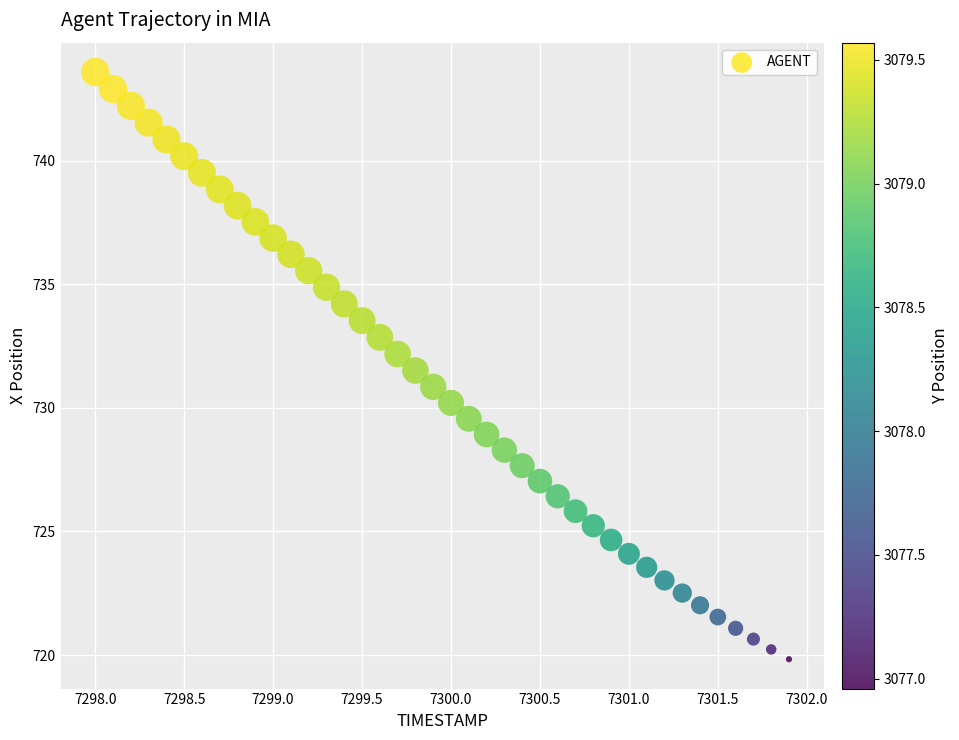

What is the range of Y values (max minus min)?

23.8